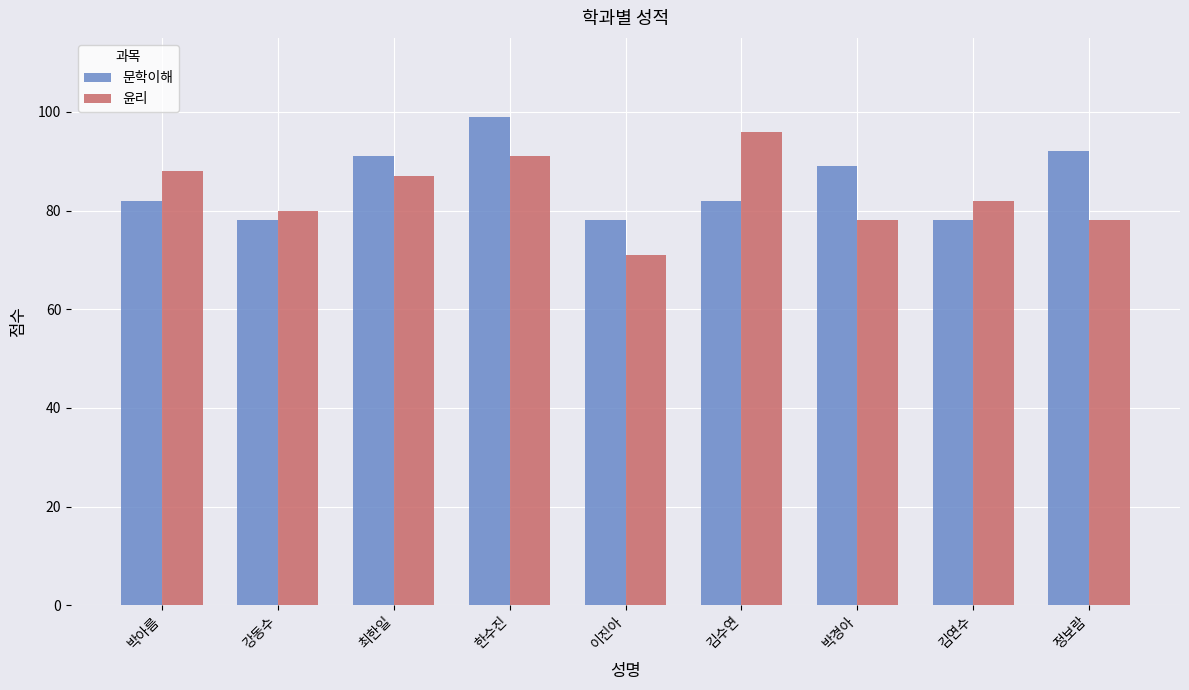

Reading left to right, list all the values displayed in this chart.

문학이해: 박아름=82	강동수=78	최한일=91	한수진=99	이진아=78	김수연=82	박경아=89	김연수=78	정보람=92
윤리: 박아름=88	강동수=80	최한일=87	한수진=91	이진아=71	김수연=96	박경아=78	김연수=82	정보람=78